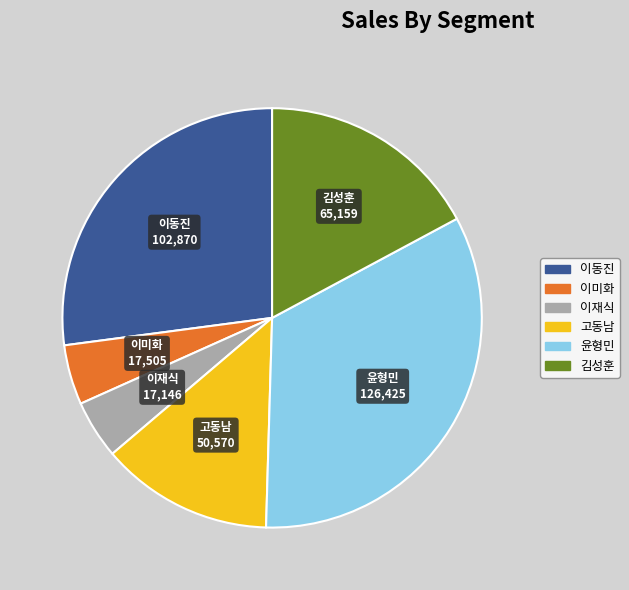

Does any single category account for the majority?

No